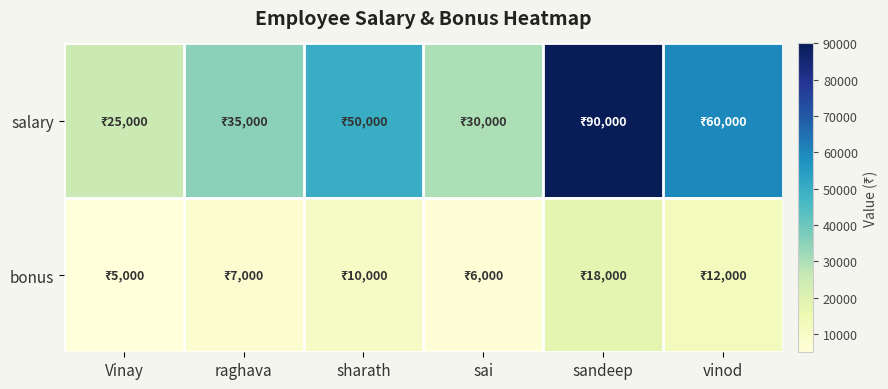

Which series has the largest total across all categories?

salary